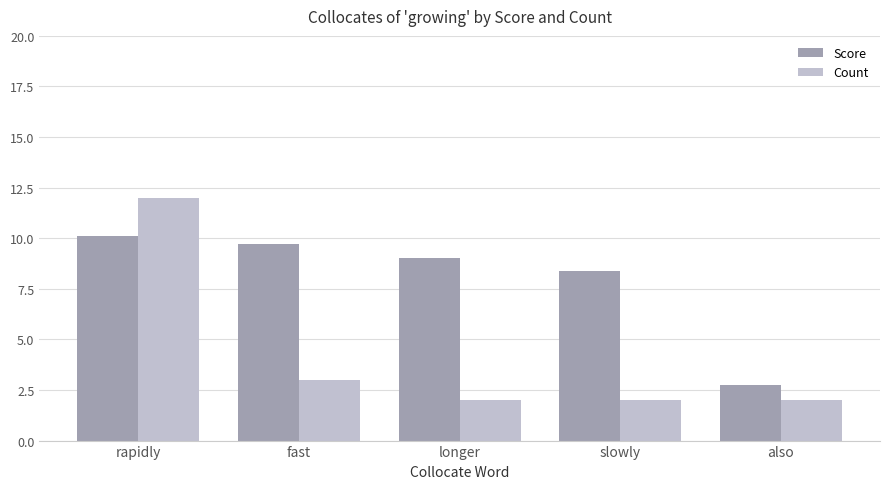

What are all the series names shown in the legend?

Score, Count